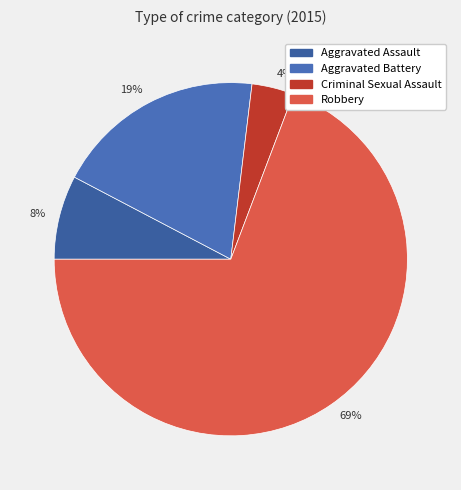

Is there a majority slice in this chart?

Yes